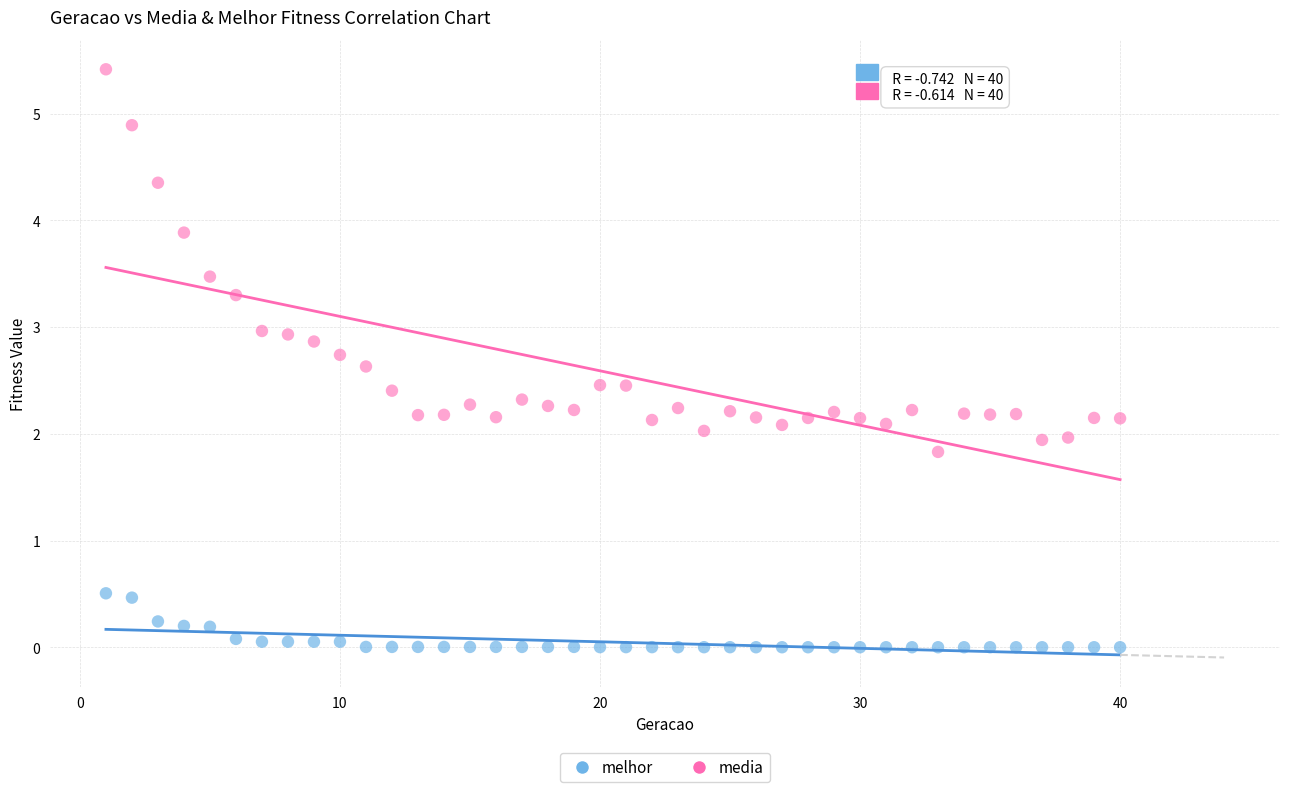

What are all the series names shown in the legend?

melhor, media